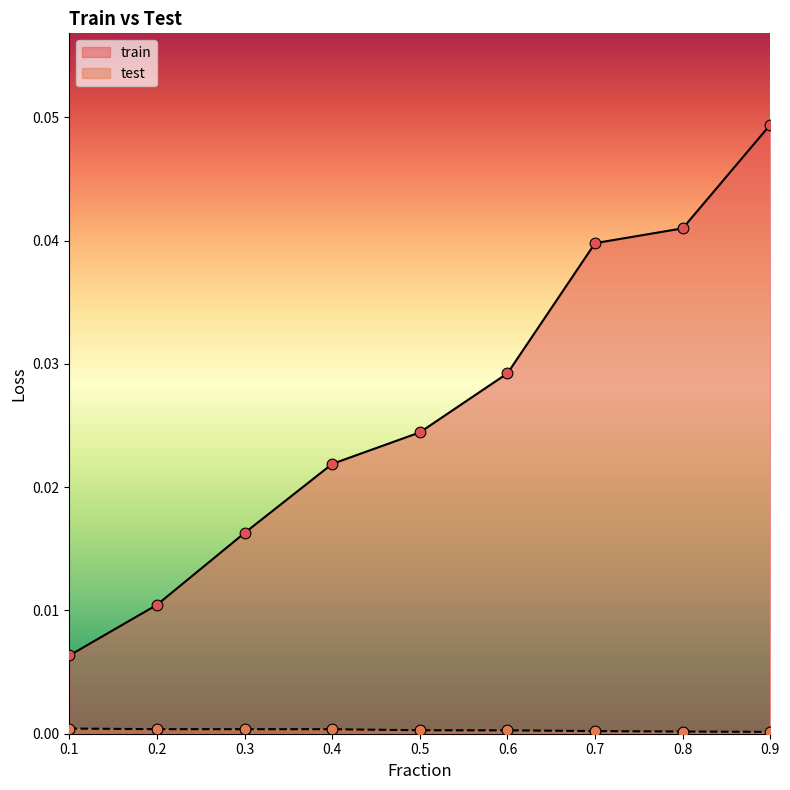

What are all the series names shown in the legend?

train, test